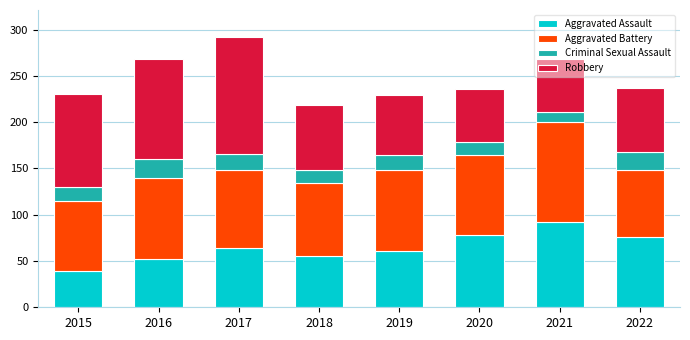

Which category has the highest value in the Aggravated Assault series?

2021